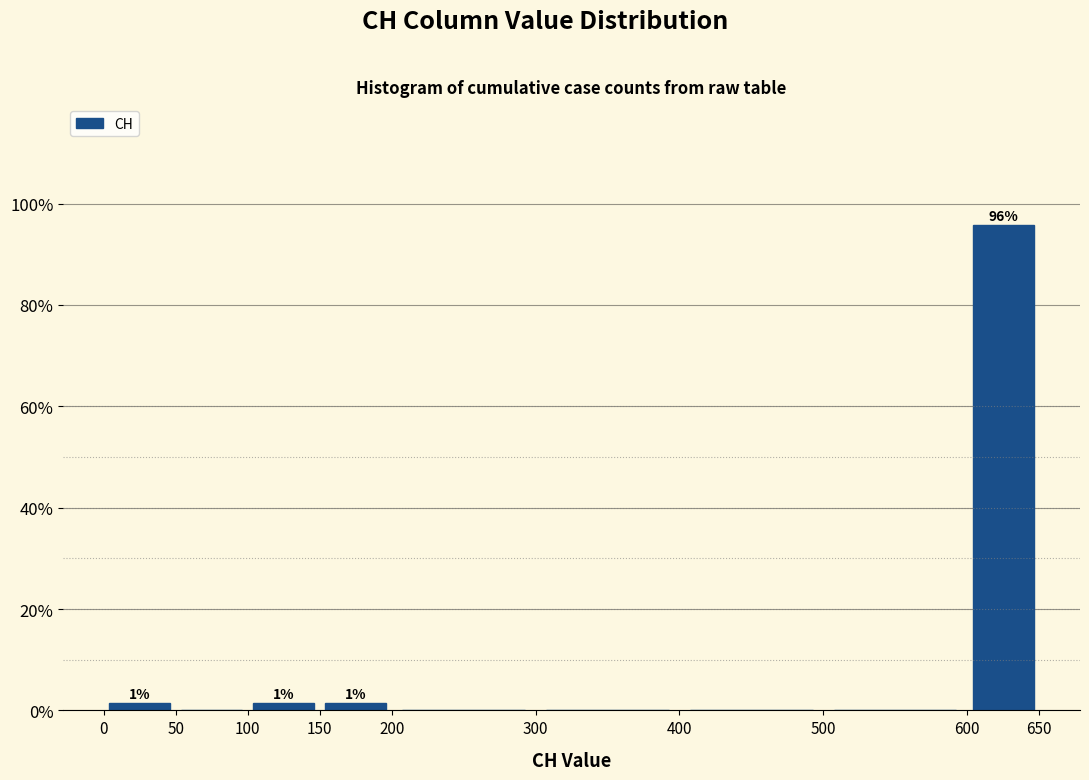

Over which range of the x-axis is the bar tallest?

600 to 650